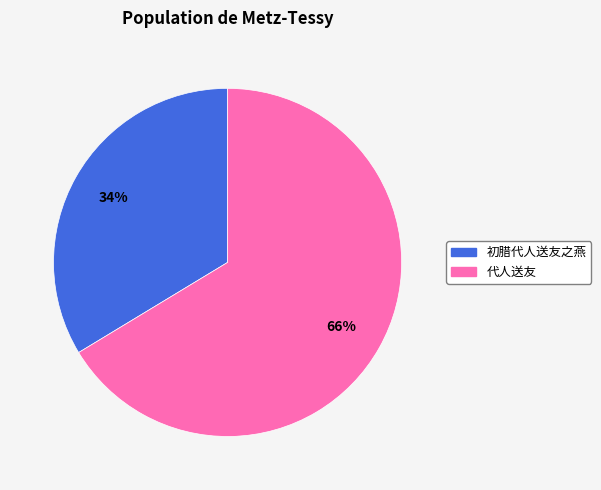

Which category has the smallest portion of the pie?

初腊代人送友之燕